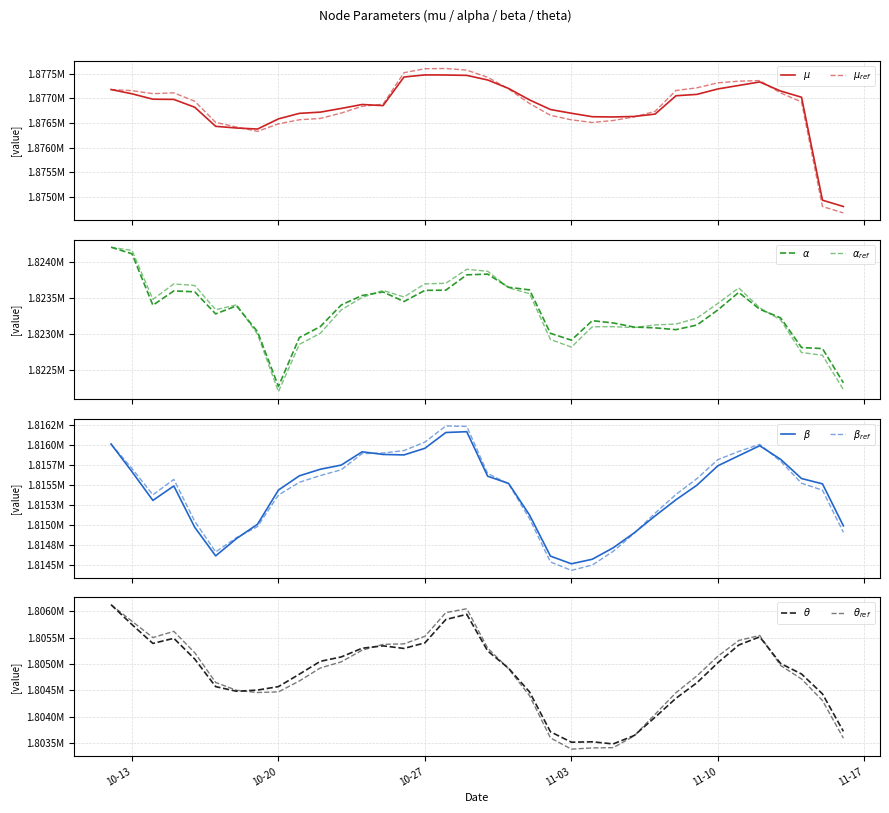

At which category does the chart reach its minimum across all series?

2020-11-05